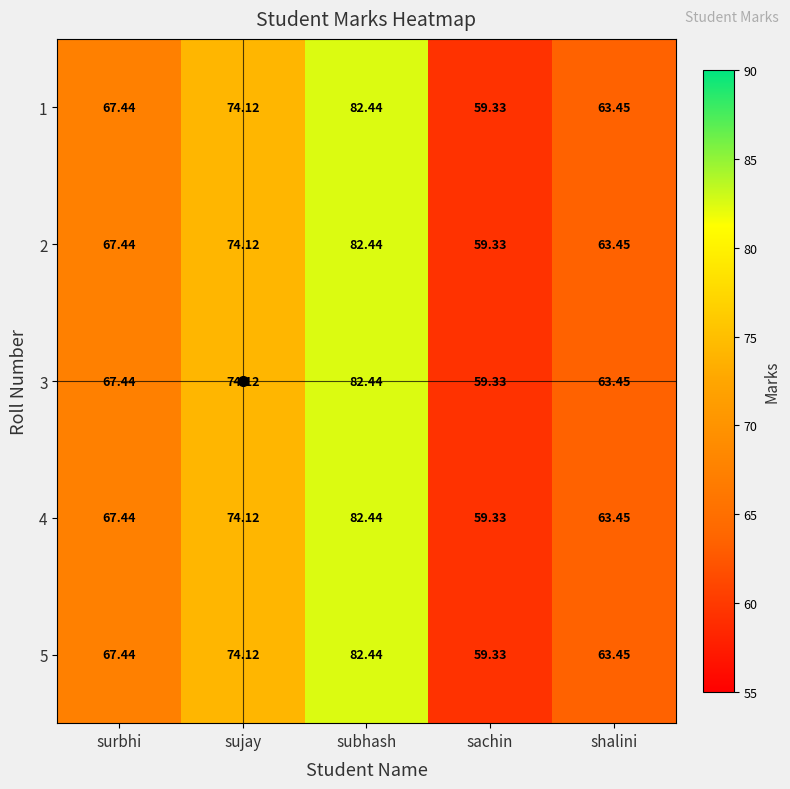

Where does the 4 series first go above 67?

surbhi